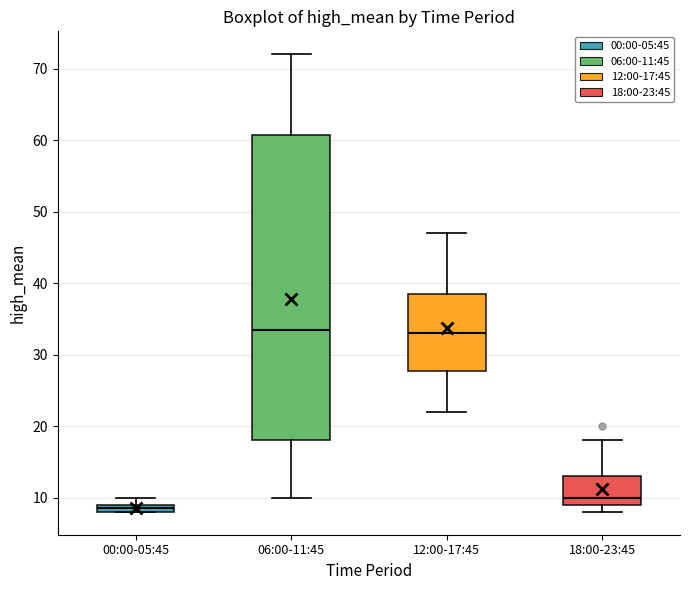

Where is the upper edge of the box for 12:00-17:45 on the y-axis? The values are not printed on the chart, so give them approximately, as read against the axis.

39